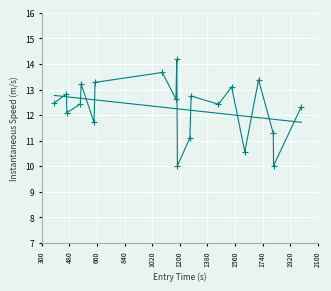

True or false: the data has more than 2 interior local peaks.

True